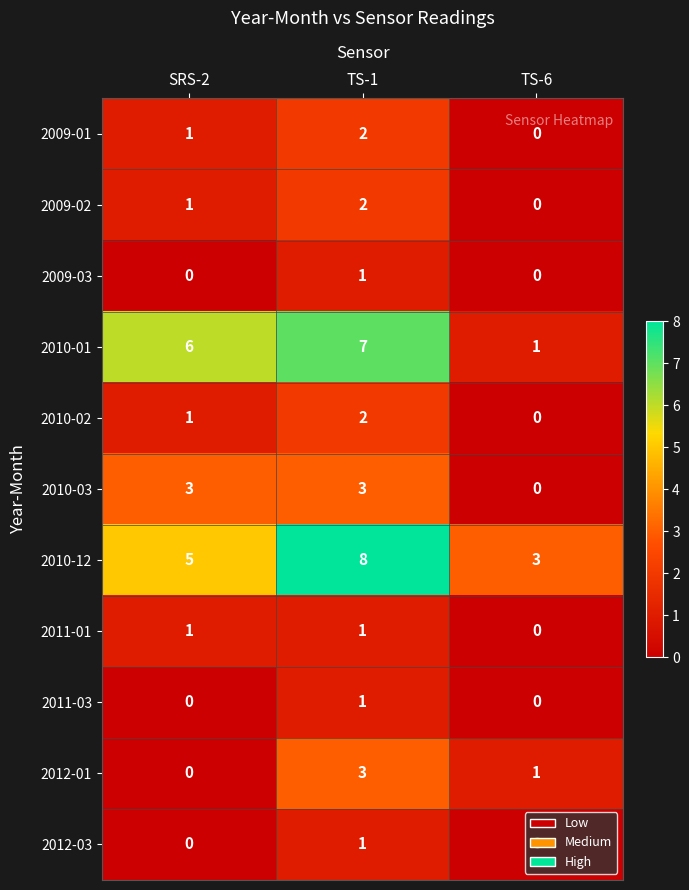

At which label is 2011-01 closest to 0?

TS-6